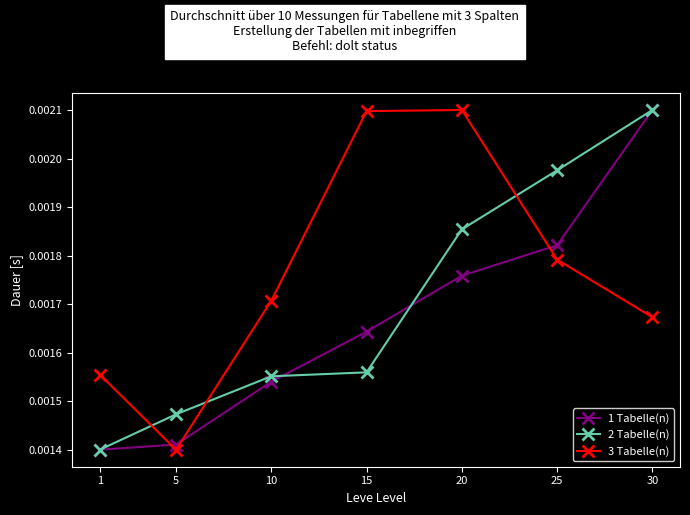

Is the value of 1 Tabelle(n) at 1 greater than the value of 2 Tabelle(n) at 30?

No